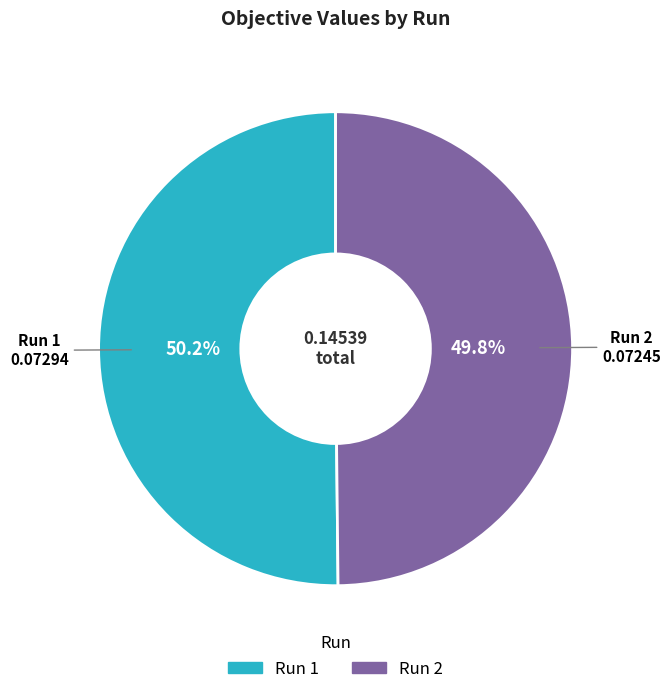

How many slices are in this pie chart?

2